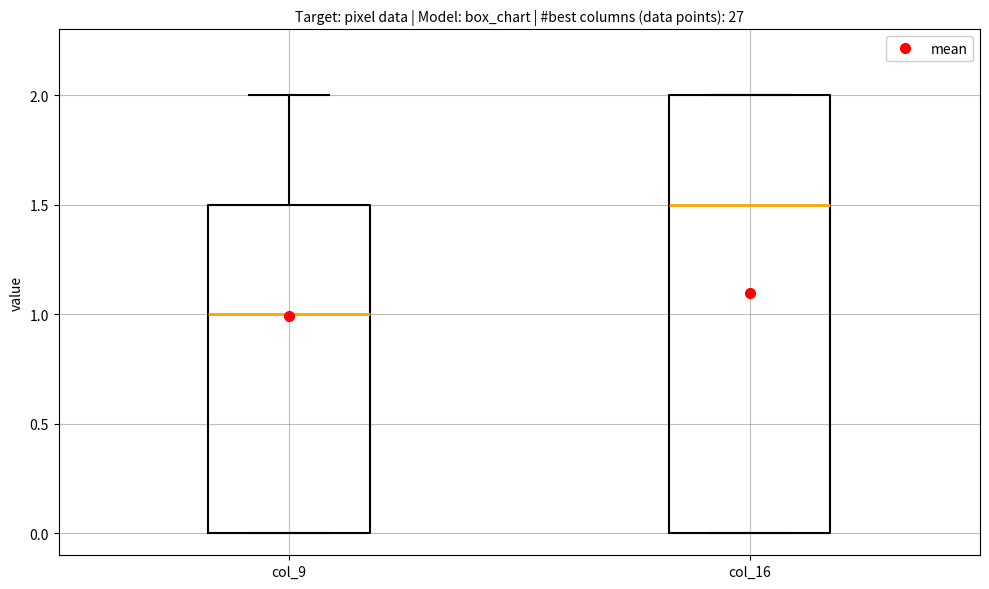

Reading left to right, transcribe this box plot: for each box, give where its median line is, the range the box spans, and where its two whiskers end, as read against the y-axis. The values are not printed on the chart, so give them approximately, as read against the axis.

col_9: median 1.0, box 0.0 to 1.5, whiskers 0.0 to 2.0
col_16: median 1.5, box 0.0 to 2.0, whiskers 0.0 to 2.0